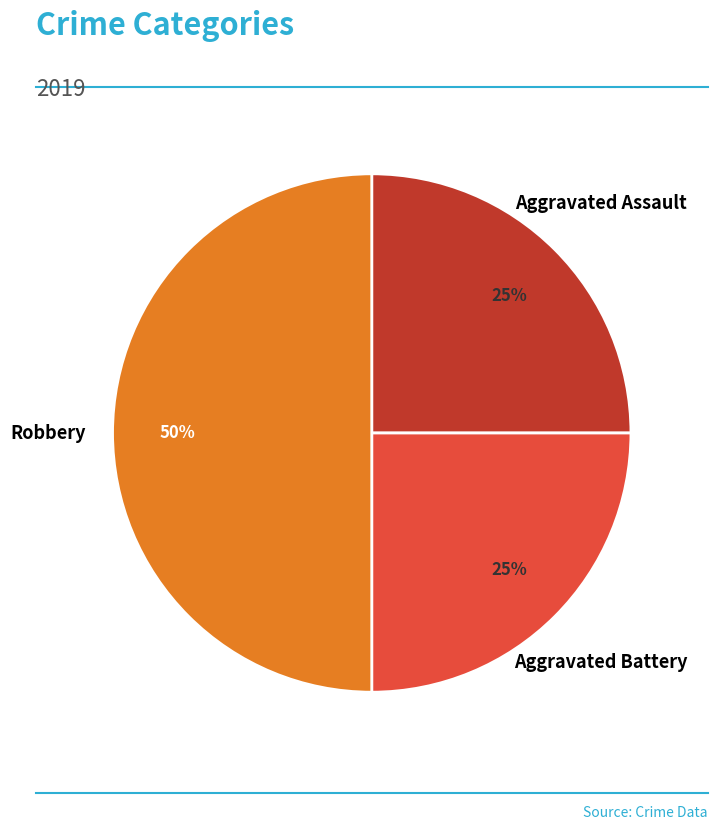

To the nearest percent, what is the difference between the largest and smallest slice percentages?

25%